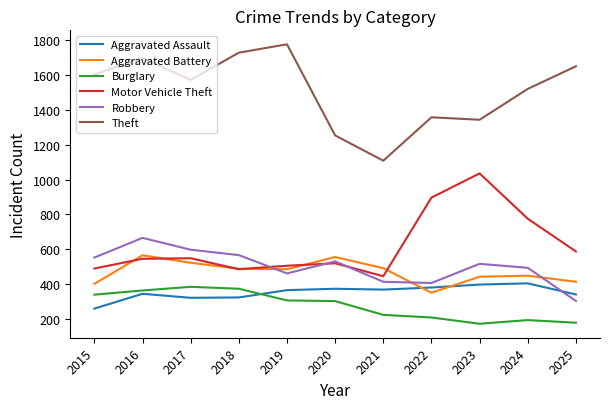

True or false: Robbery and Aggravated Battery cross at least once.

True